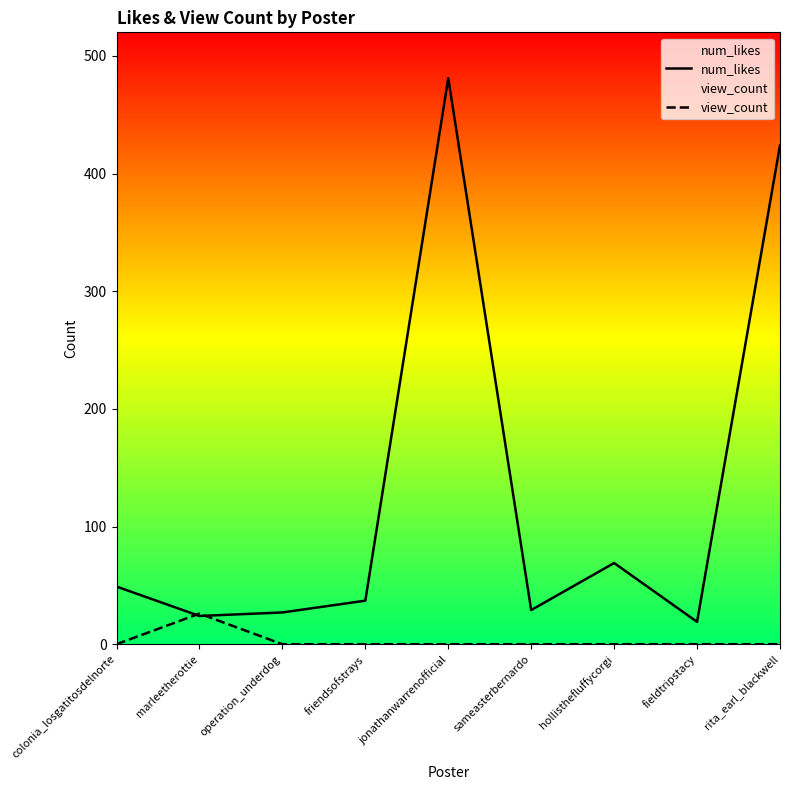

At which label does num_likes reach its minimum?

fieldtripstacy